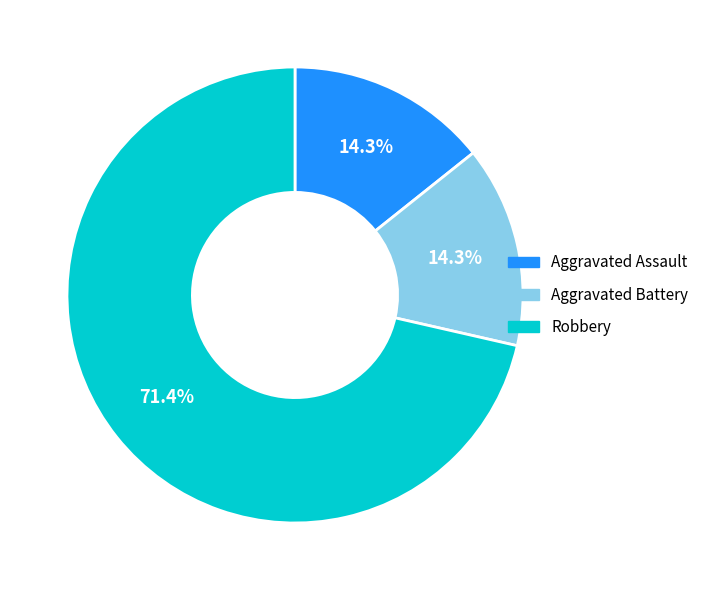

To the nearest percent, what percentage of the pie is Aggravated Battery?

14%